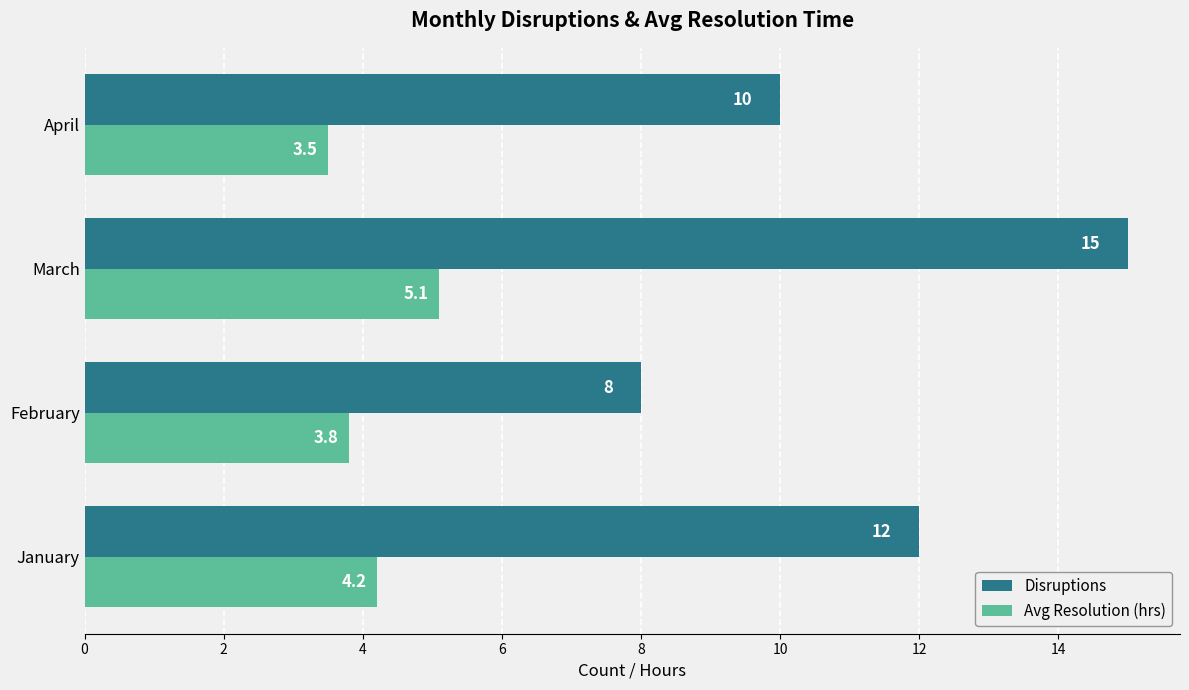

How many data points in Disruptions are less than 12?

2